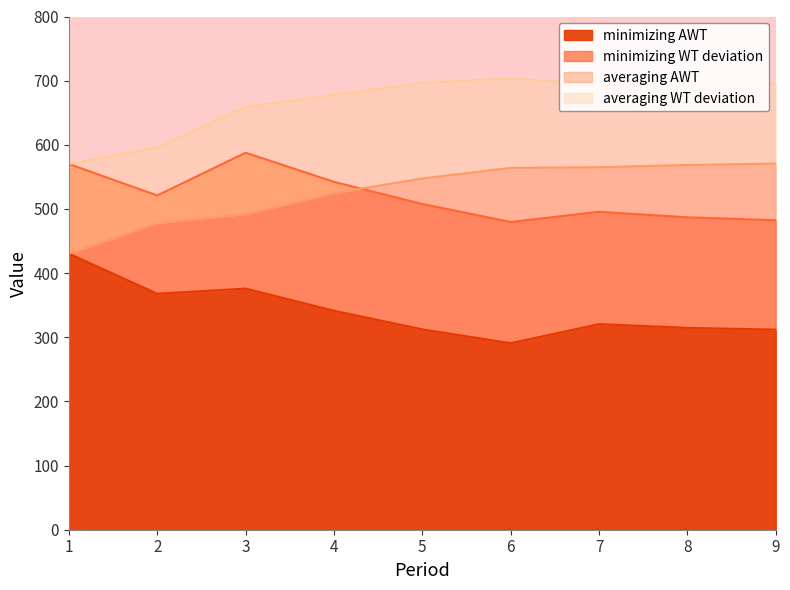

Is the value of averaging AWT at 2 greater than the value of averaging WT deviation at 1?

No